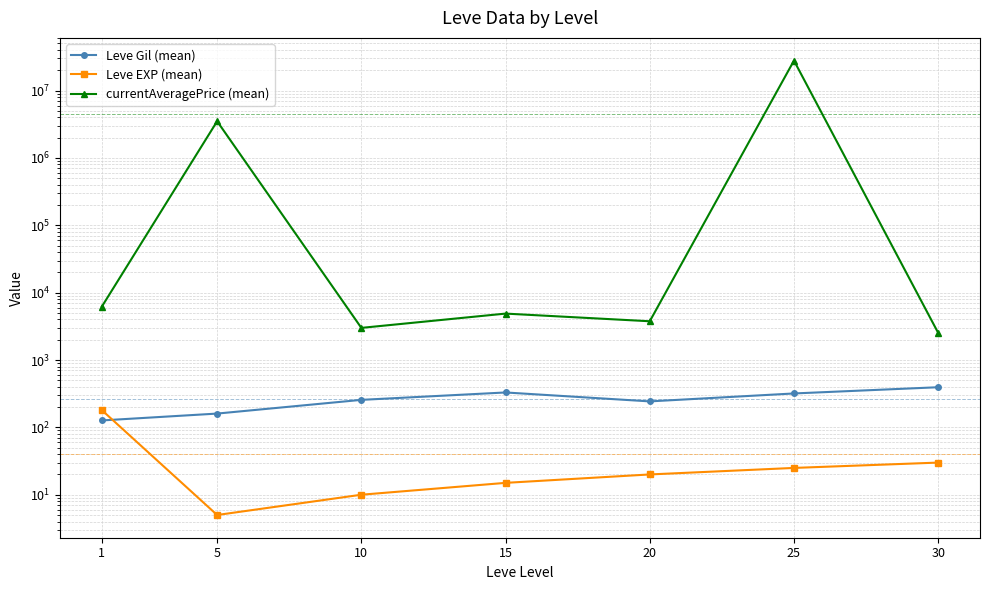

Which series changed the most between 5 and 25?

currentAveragePrice (mean)